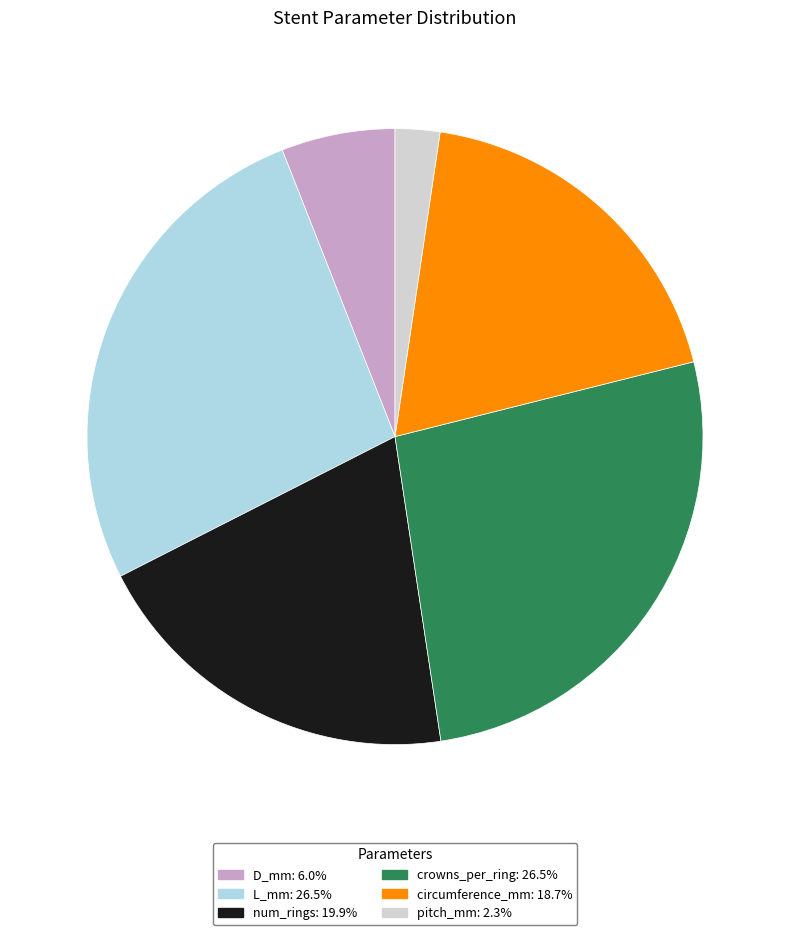

Is L_mm the majority of the pie?

No